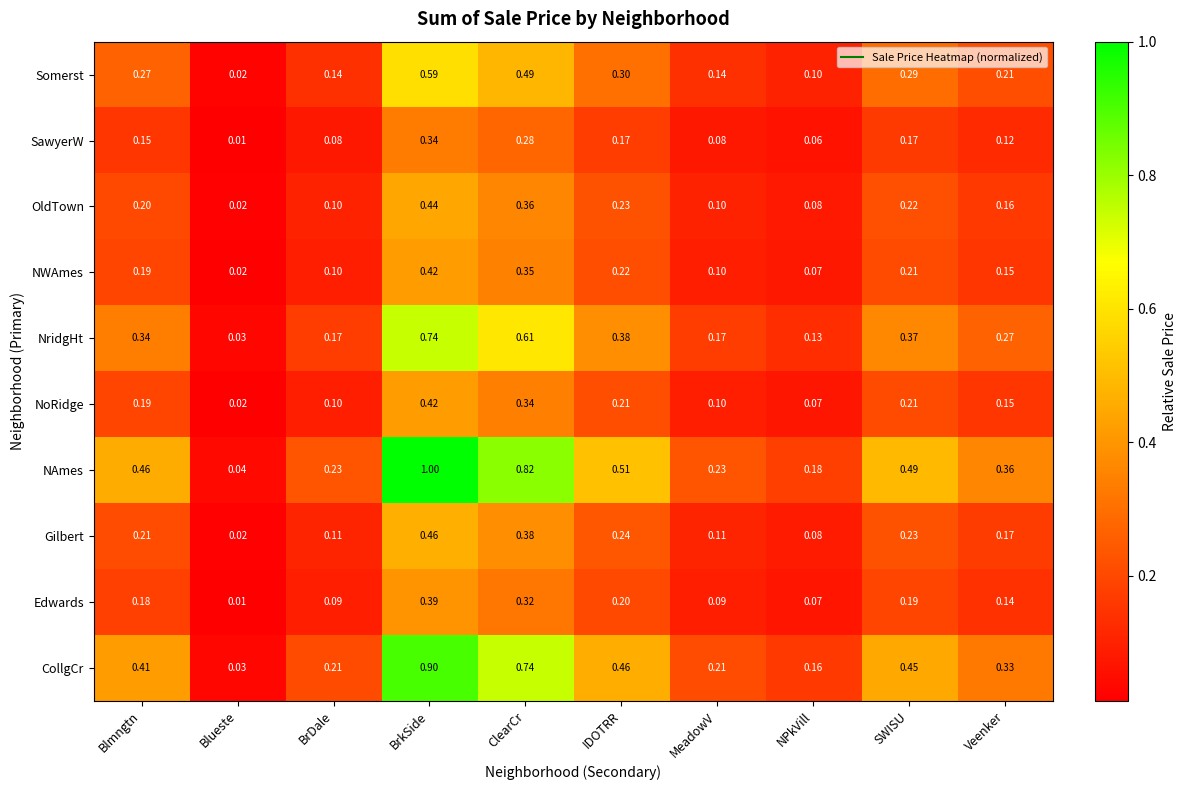

Between Blueste and IDOTRR, which series saw the biggest shift?

NAmes